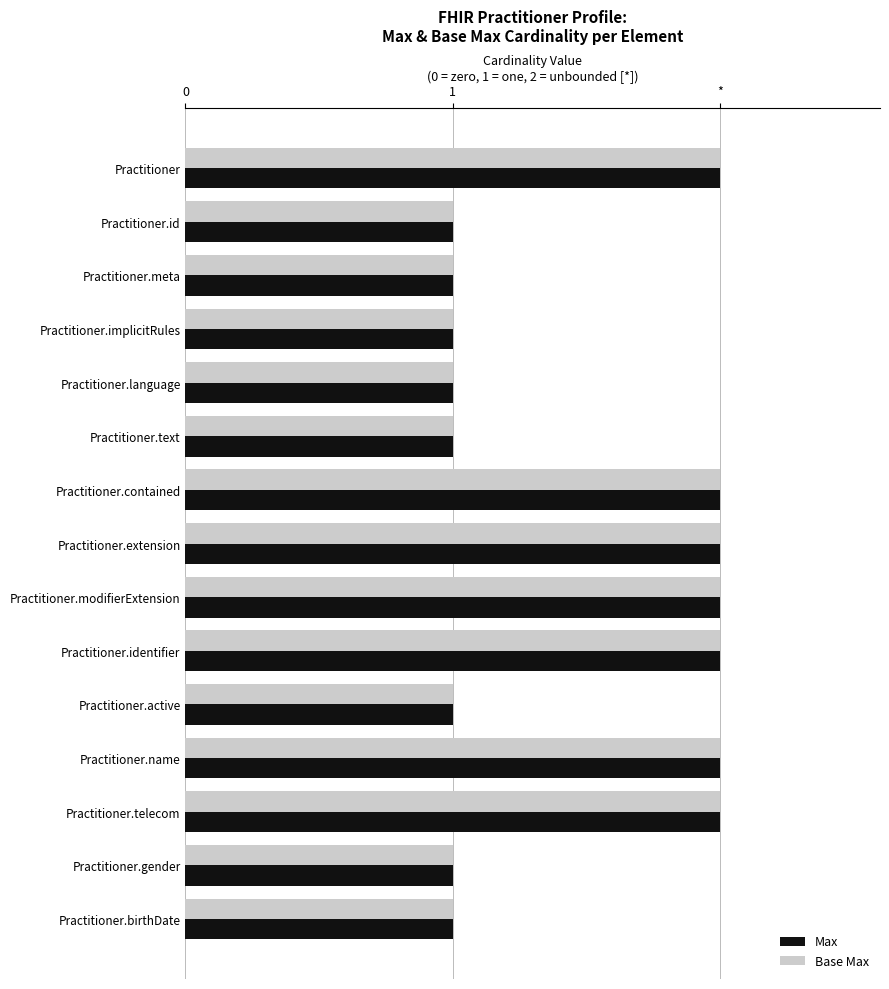

What is the smallest value displayed?

1